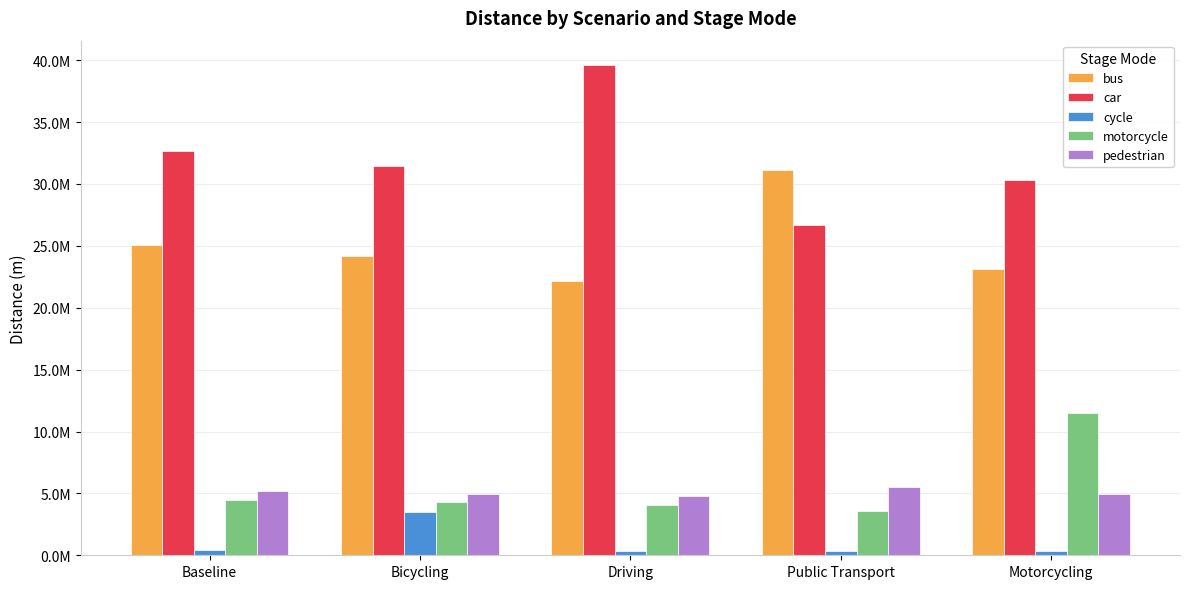

What is the minimum value for motorcycle?

3554853.5